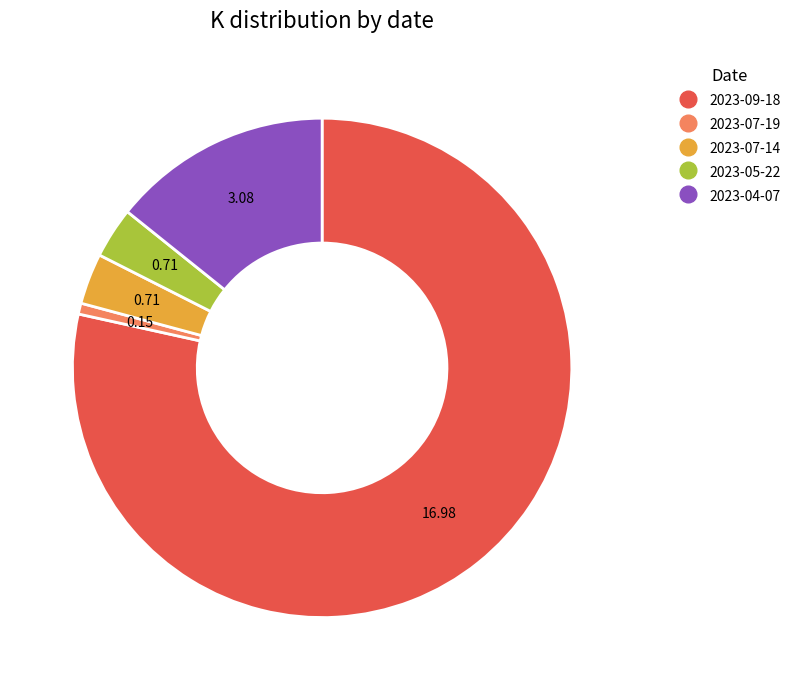

Do 2023-09-18 and 2023-07-19 together represent more than half of the pie?

Yes